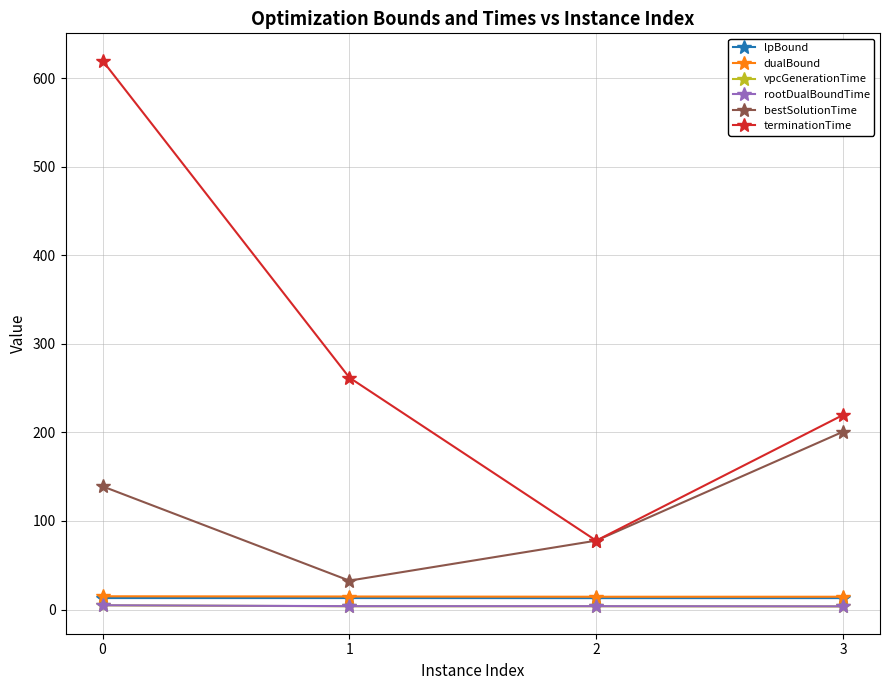

What is the value of the vpcGenerationTime point at the 2nd from the left?

3.7